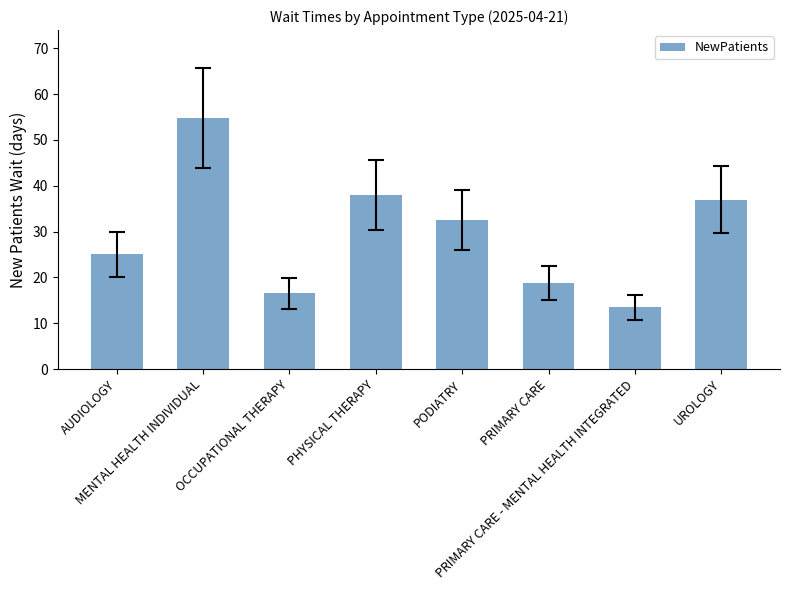

How many bars are there in total?

8